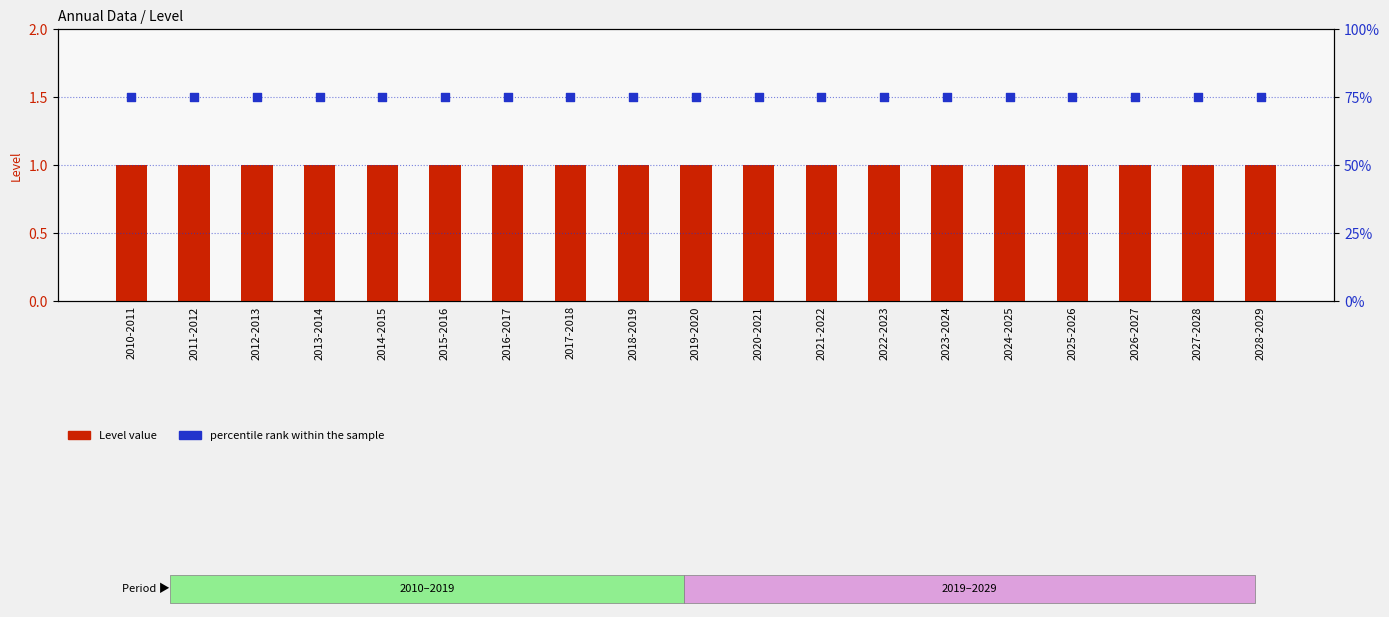

Which series has the largest total across all categories?

percentile rank within the sample